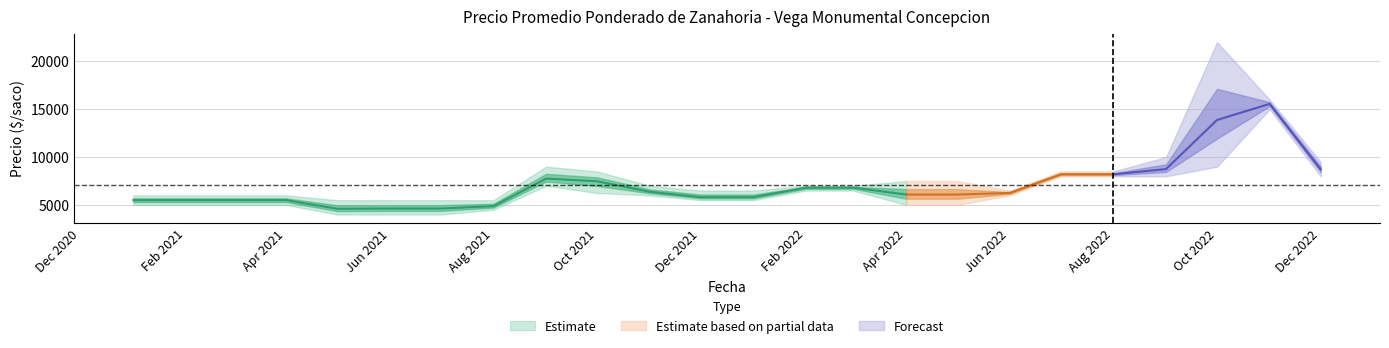

Where is the first local maximum for Precio minimo?

2021-09